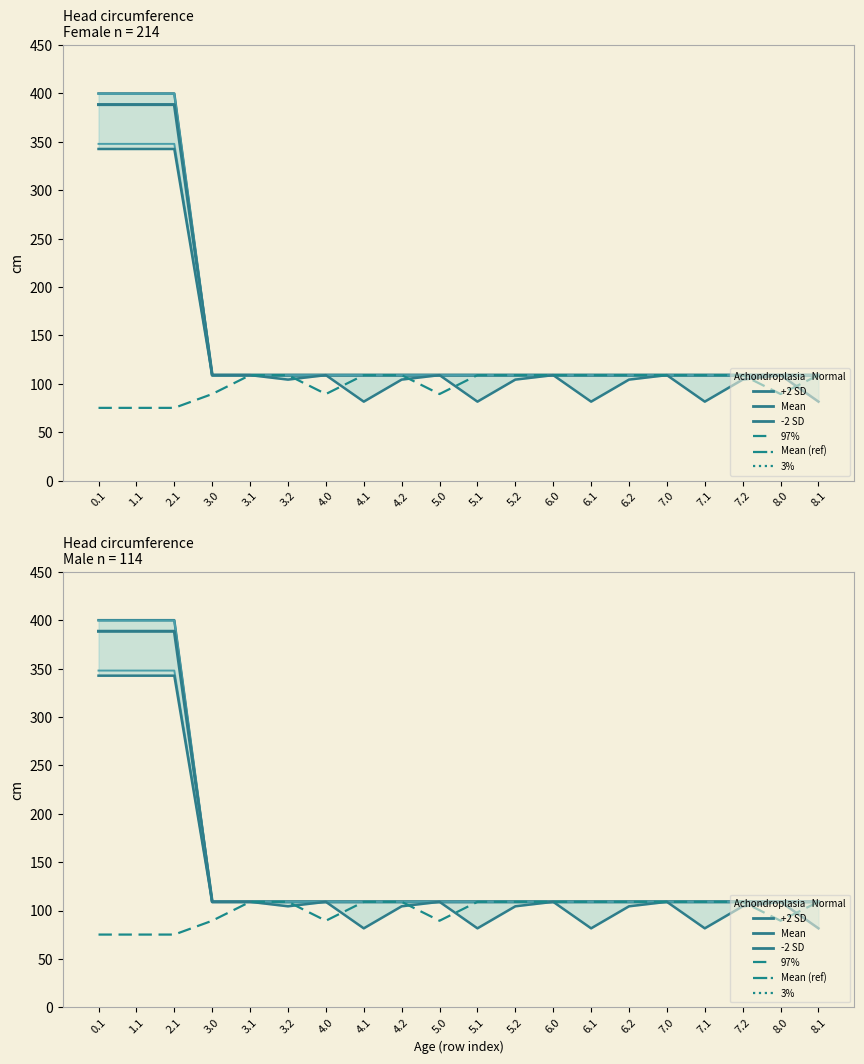

Between 4.1 and 3.0, which is larger?

4.1